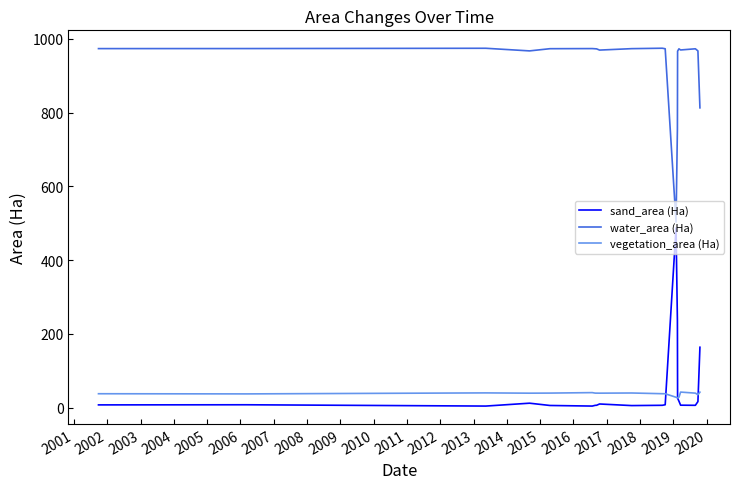

List the series in order of their peak value, lowest first.

vegetation_area (Ha), sand_area (Ha), water_area (Ha)